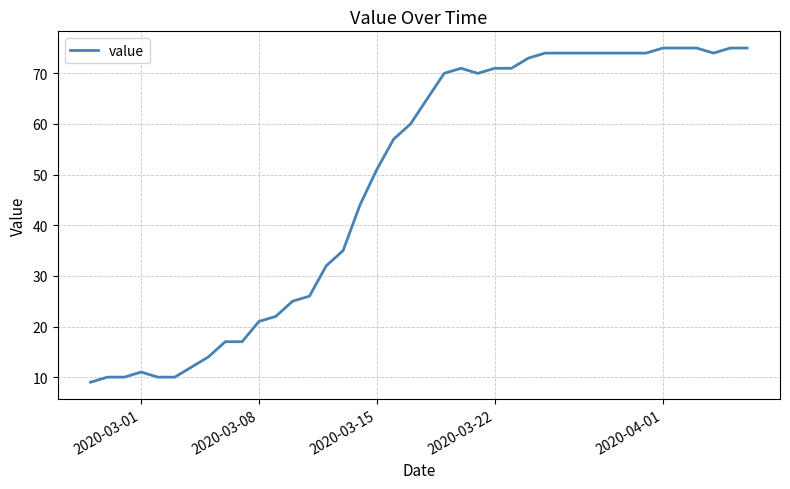

What is the greatest value displayed?

75